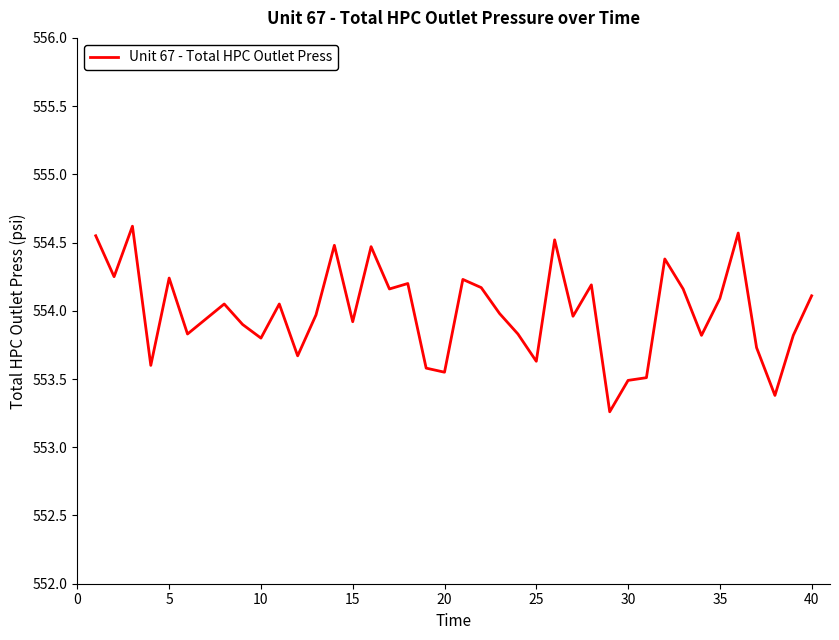

What is the maximum value shown in the chart?

554.6